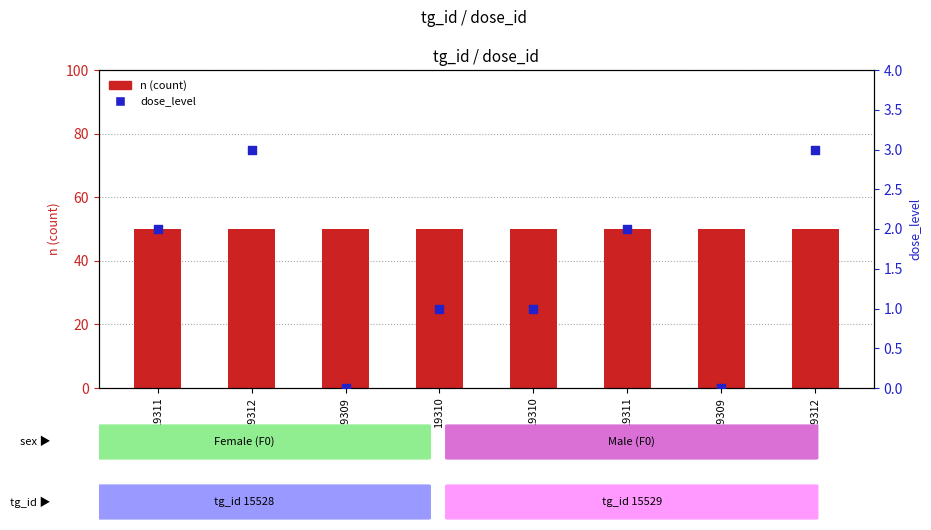

At which category is the sum across all series the highest?

19312